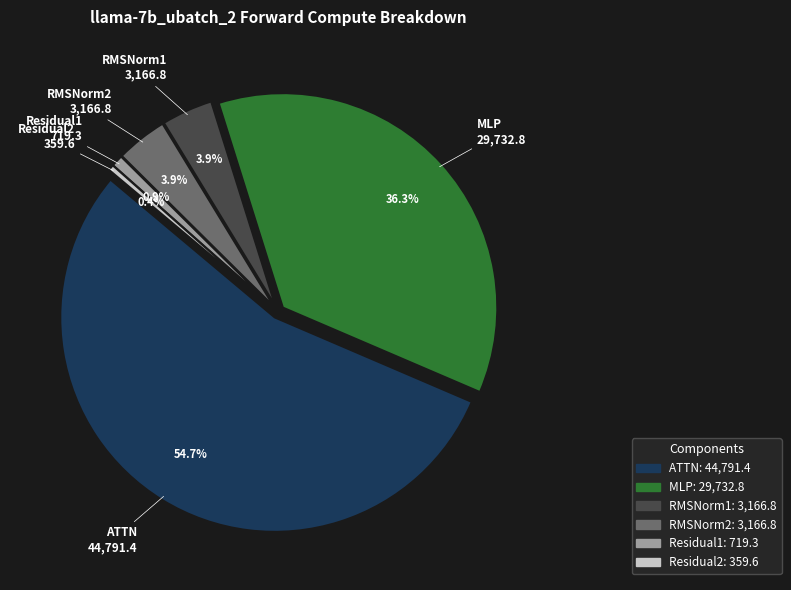

To the nearest percent, what percentage of the pie is ATTN?

55%